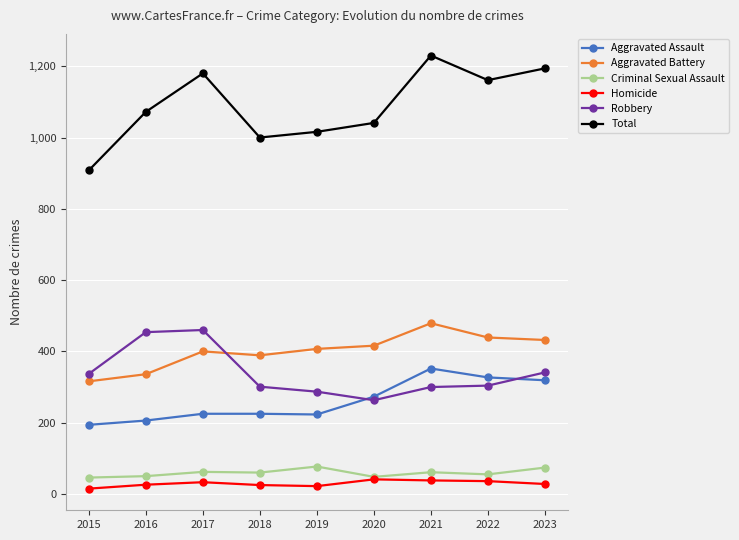

What are all the series names shown in the legend?

Aggravated Assault, Aggravated Battery, Criminal Sexual Assault, Homicide, Robbery, Total